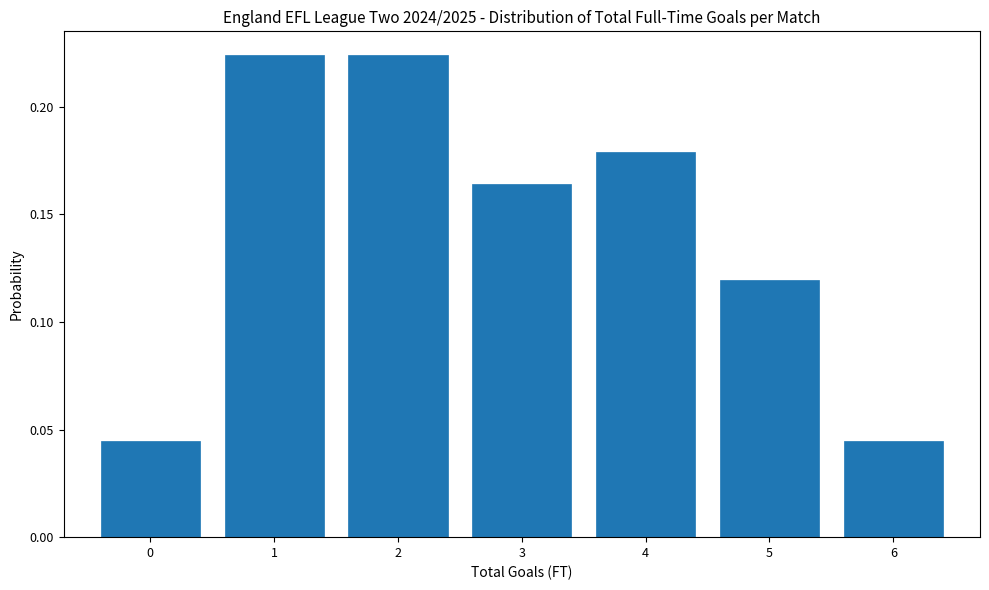

What is the height of the bar covering 3.5 to 4.5 on the x-axis? The values are not printed on the chart, so give them approximately, as read against the axis.

0.180